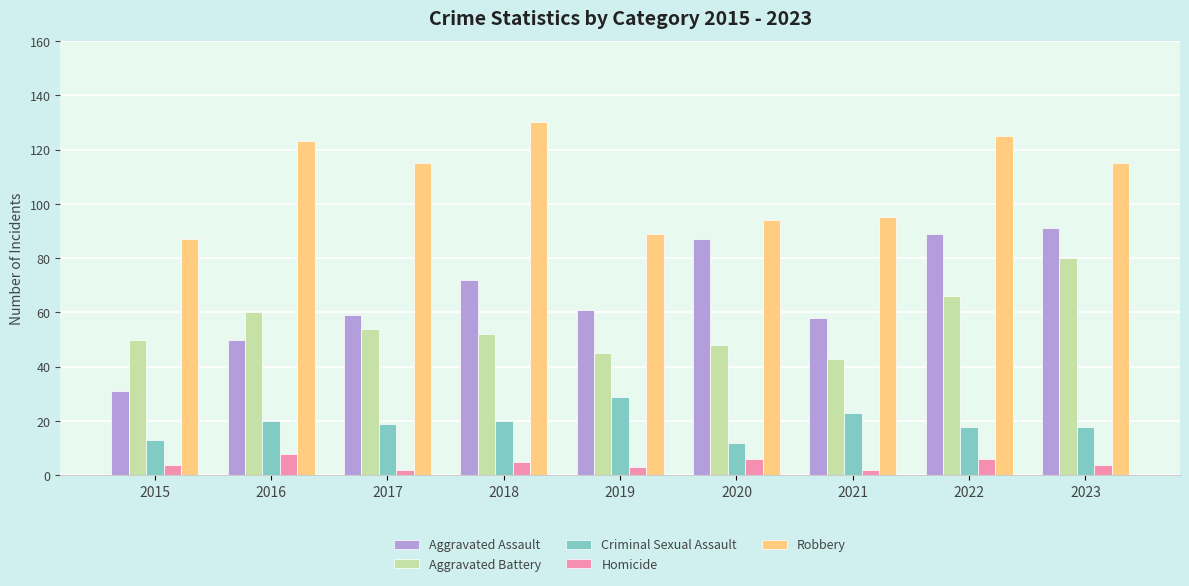

What is the average value of the Aggravated Battery series?

55